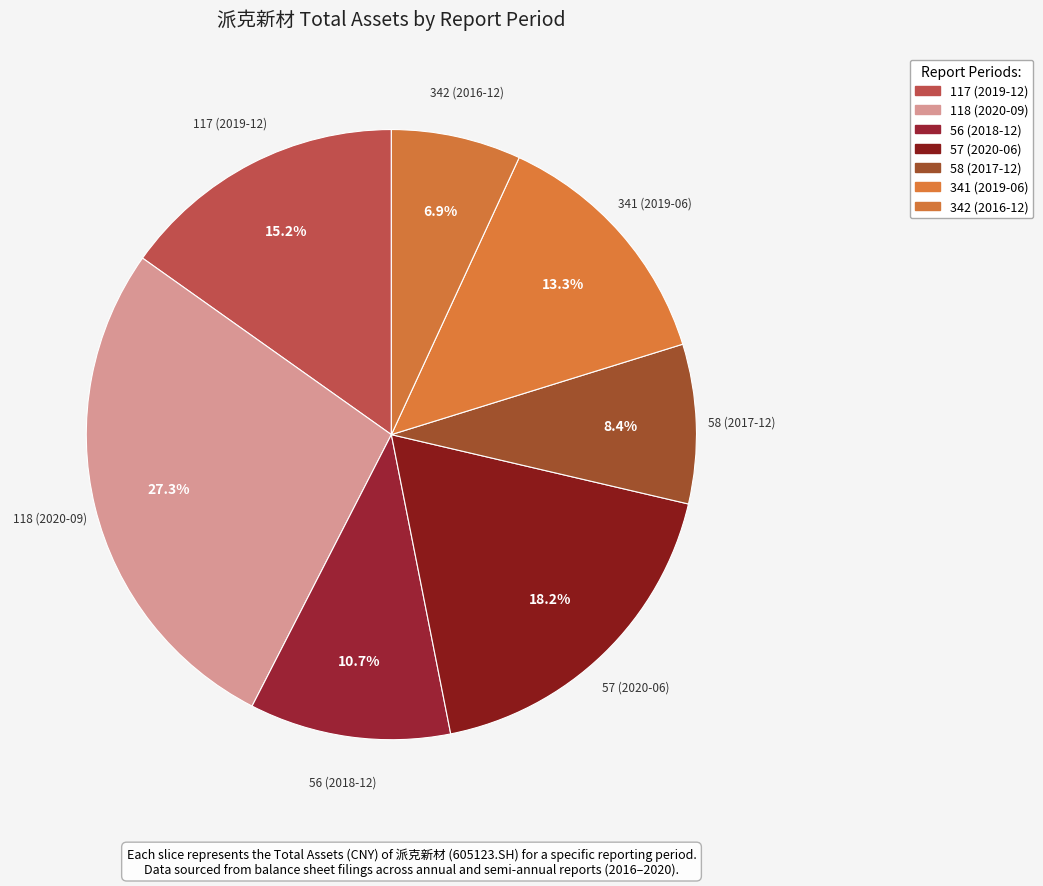

To the nearest percent, what portion does 342 (2016-12) represent?

7%